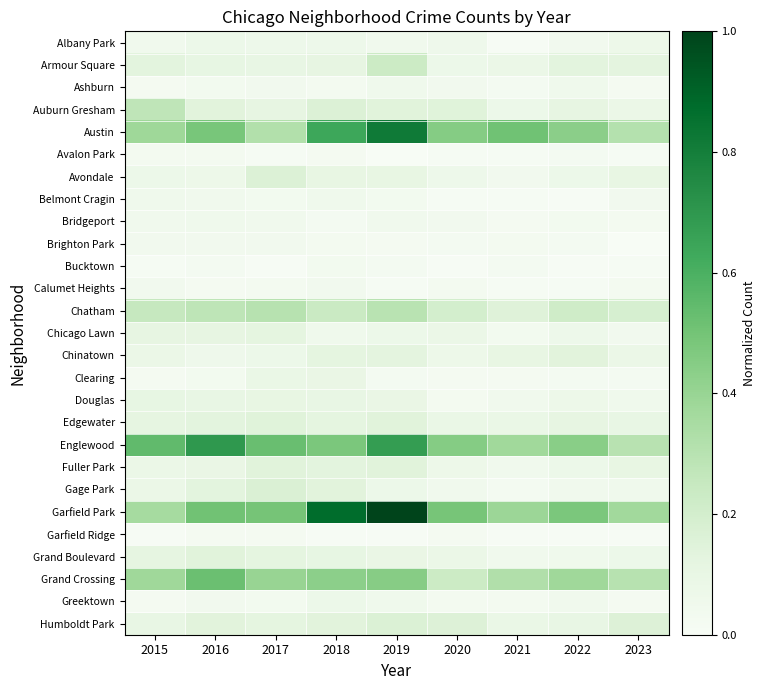

Rank the series by their maximum value, from highest to lowest.

Garfield Park, Austin, Englewood, Grand Crossing, Chatham, Auburn Gresham, Armour Square, Gage Park, Humboldt Park, Avondale, Edgewater, Fuller Park, Grand Boulevard, Chinatown, Chicago Lawn, Douglas, Clearing, Albany Park, Greektown, Ashburn, Belmont Cragin, Bridgeport, Brighton Park, Calumet Heights, Bucktown, Avalon Park, Garfield Ridge